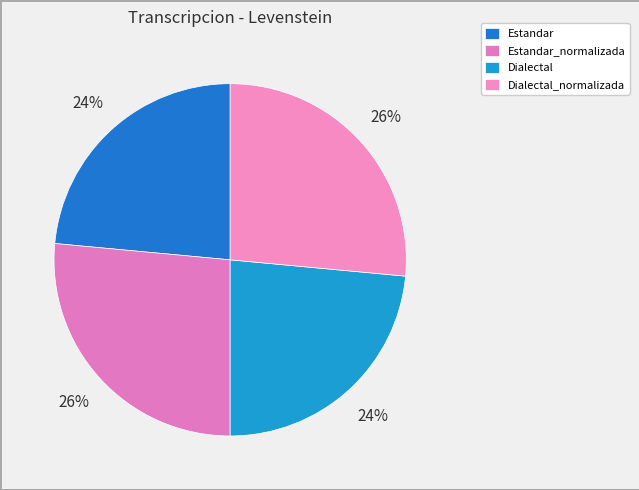

Is there a majority slice in this chart?

No